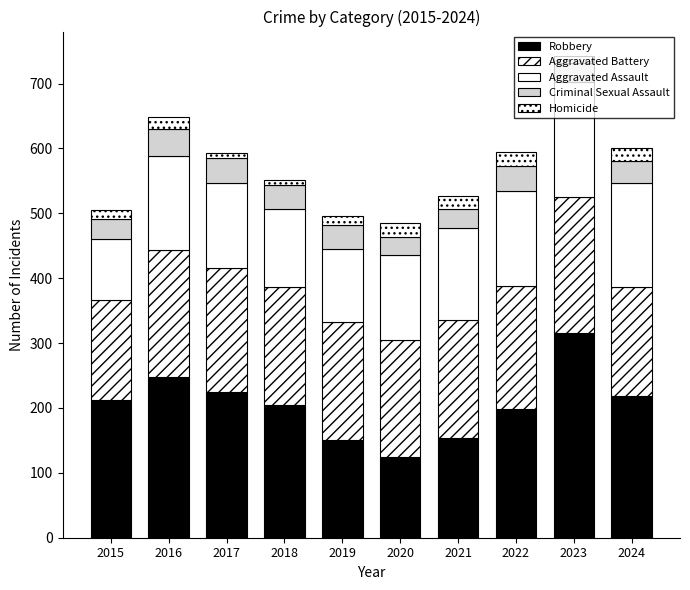

The Robbery series shows 153 at 2021. True or false?

True